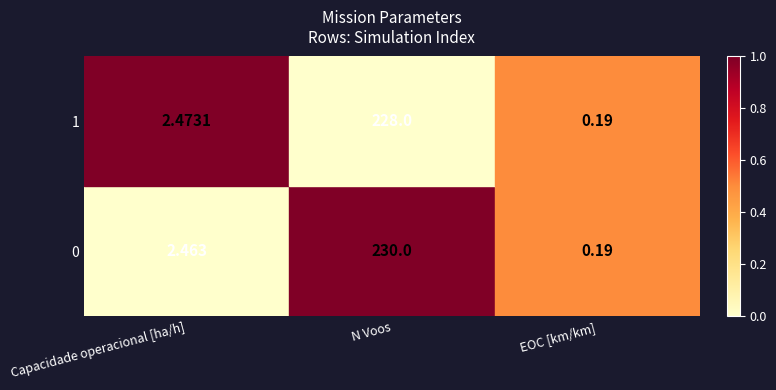

Which category has the lowest value in the 1 series?

EOC [km/km]